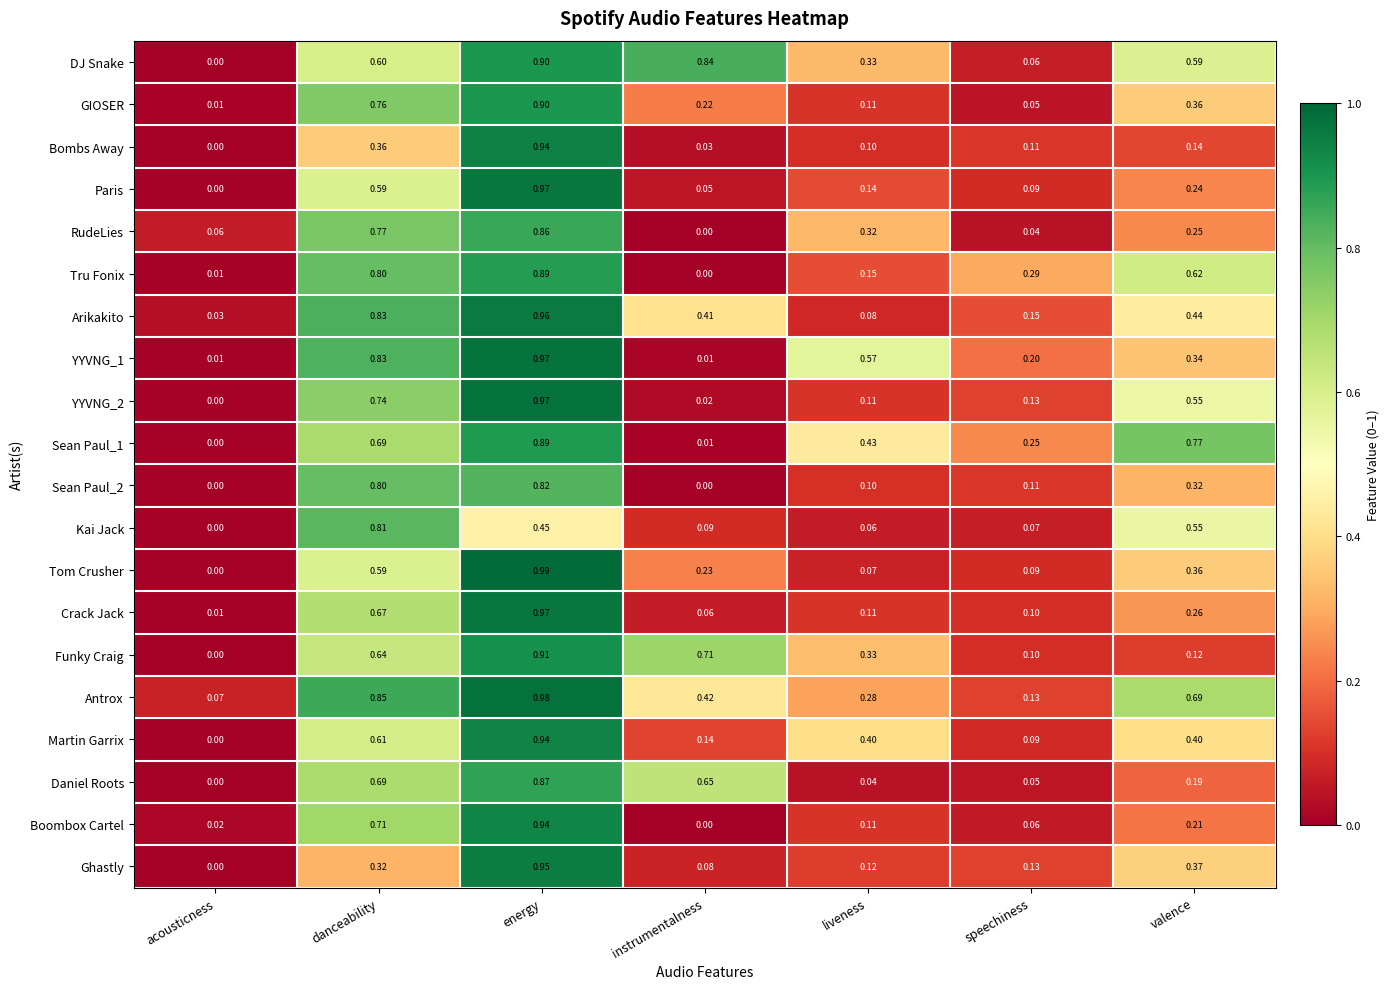

Which series has the largest range (max minus min)?

Tom Crusher